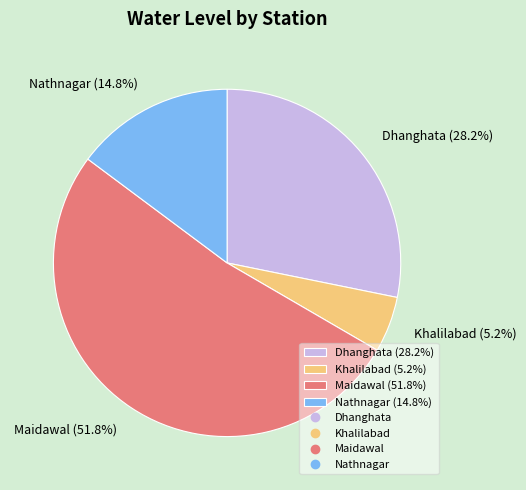

Which slice represents more than half of the pie?

Maidawal